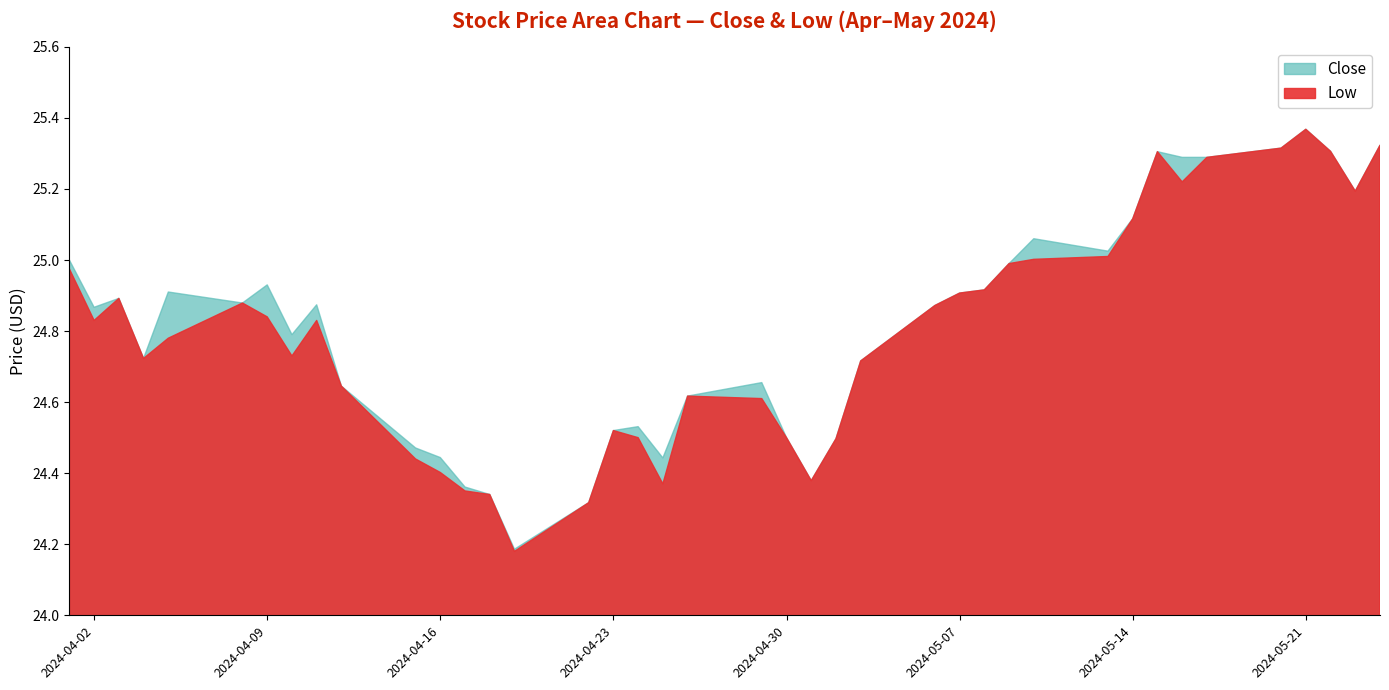

What is the approximate value of Low at 2024-04-11?

24.8